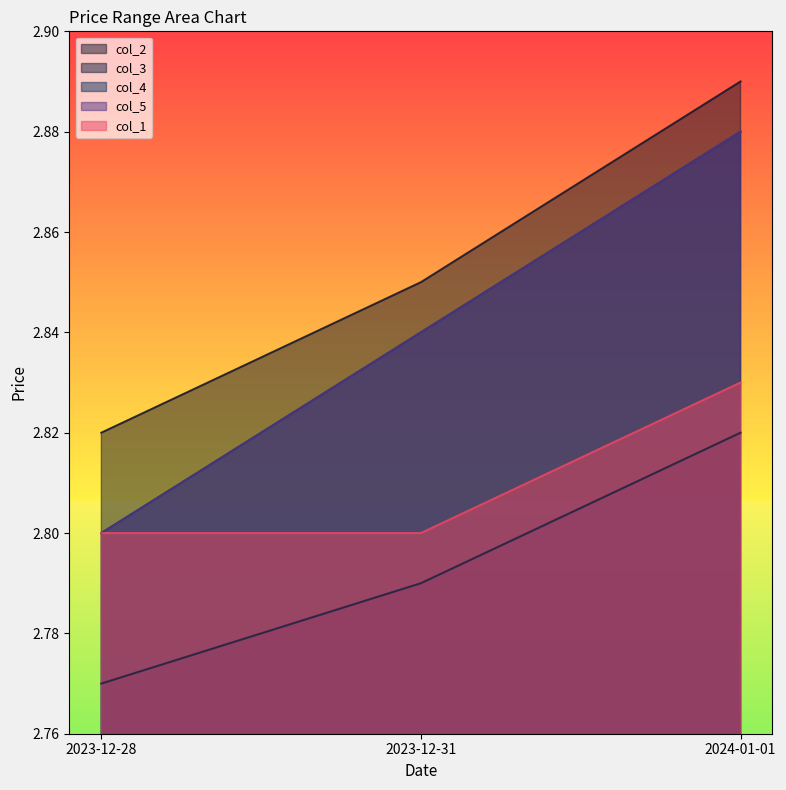

What is the sum of all col_4 values?

8.5